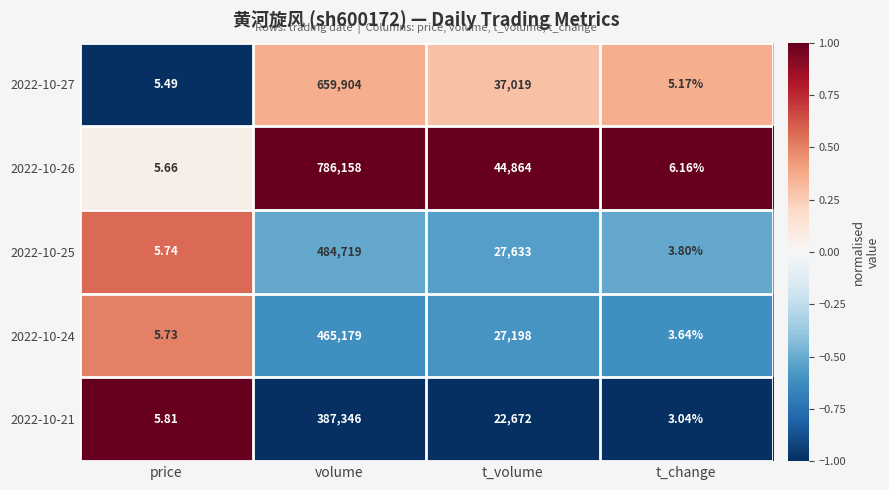

At which category is the sum across all series the highest?

volume